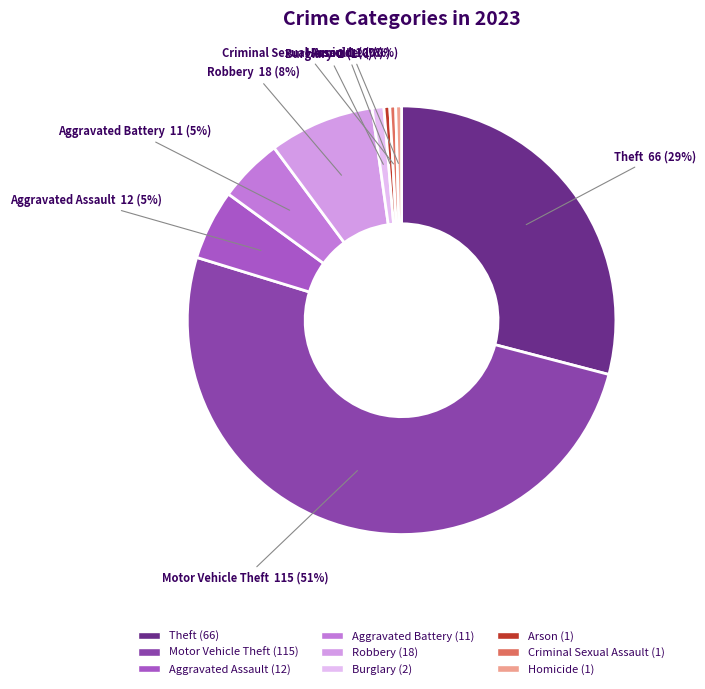

To the nearest percent, what percentage of the pie is Aggravated Battery?

5%